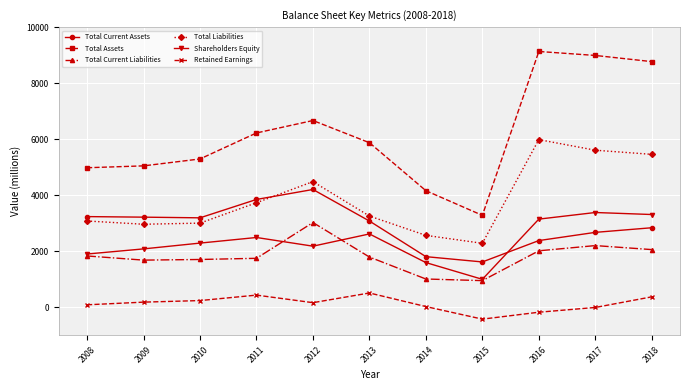

What is the value of the Shareholders Equity point at the 5th from the left?

2181